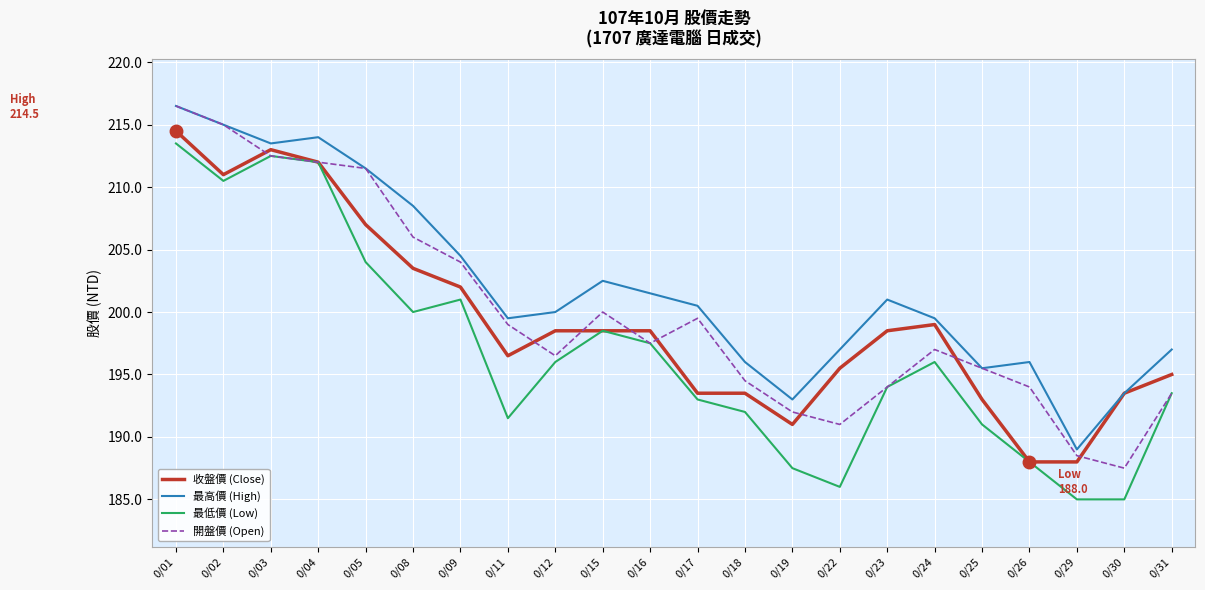

Which series changed the most between 0/01 and 0/12?

開盤價 (Open)